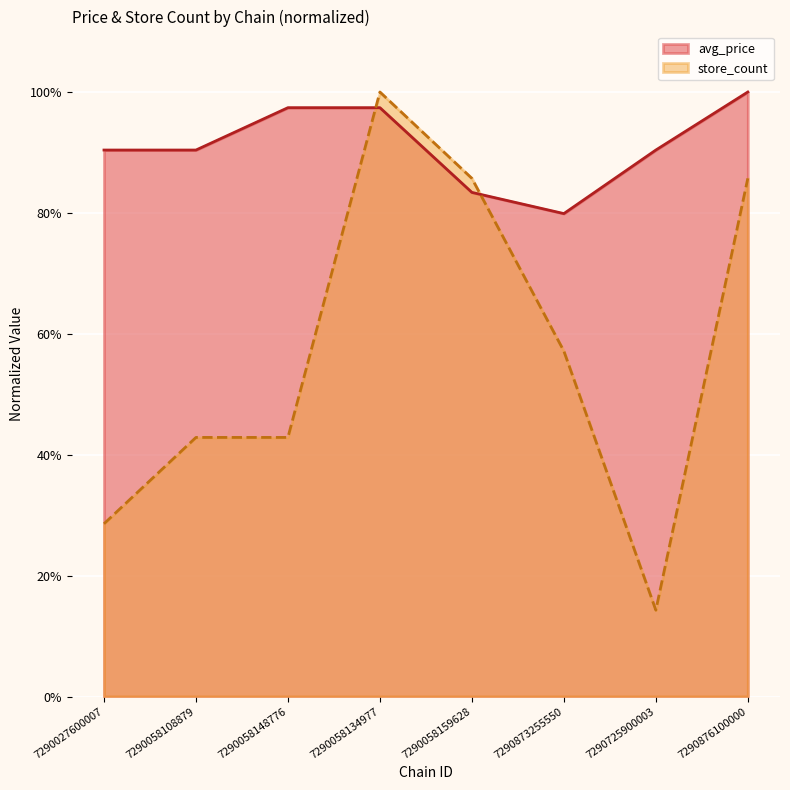

Which category has the highest value in the avg_price series?

7290876100000